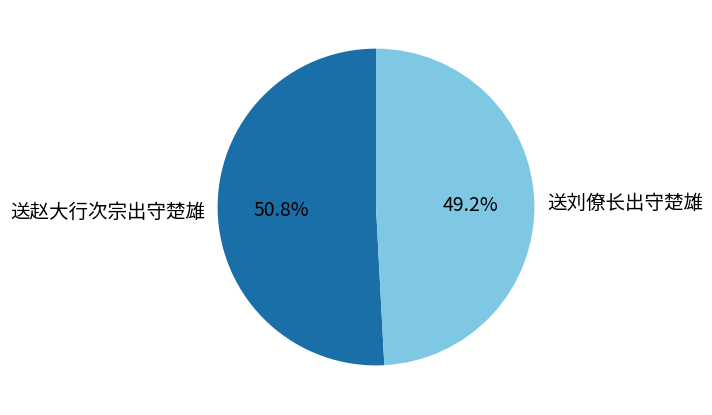

Between 送刘僚长出守楚雄 and 送赵大行次宗出守楚雄, which is larger?

送赵大行次宗出守楚雄